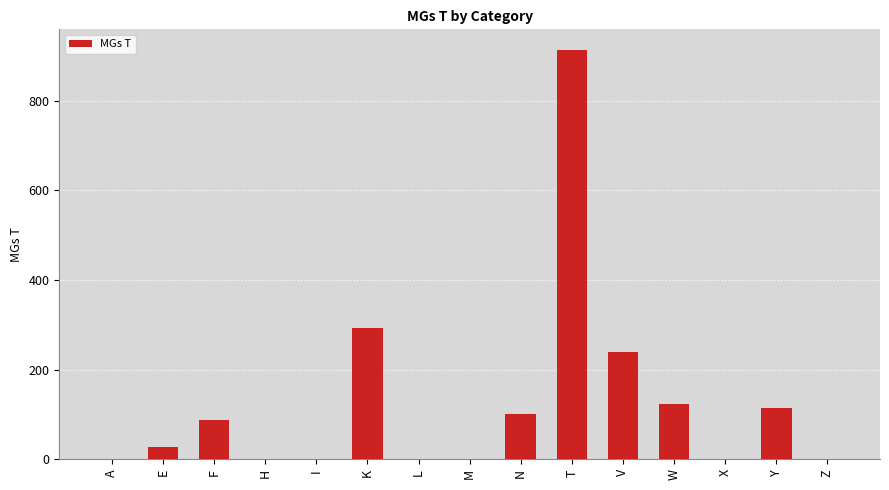

Reading left to right, list all the values displayed in this chart.

A=0	E=27	F=87	H=0	I=0	K=292	L=0	M=0	N=100	T=914	V=240	W=124	X=0	Y=114	Z=0